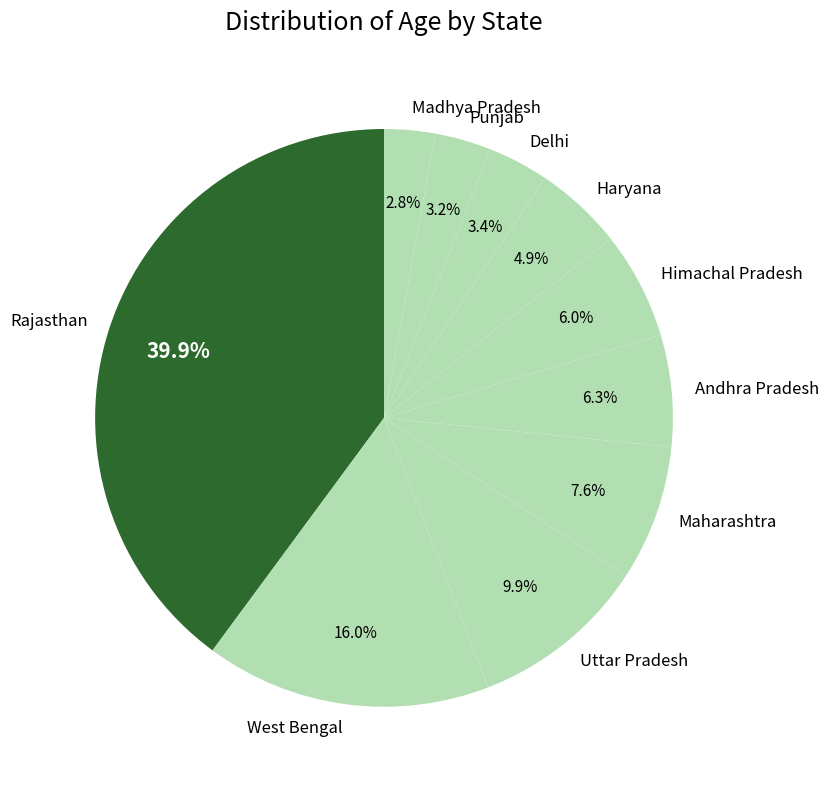

To the nearest percent, what percentage of the pie is Haryana?

5%